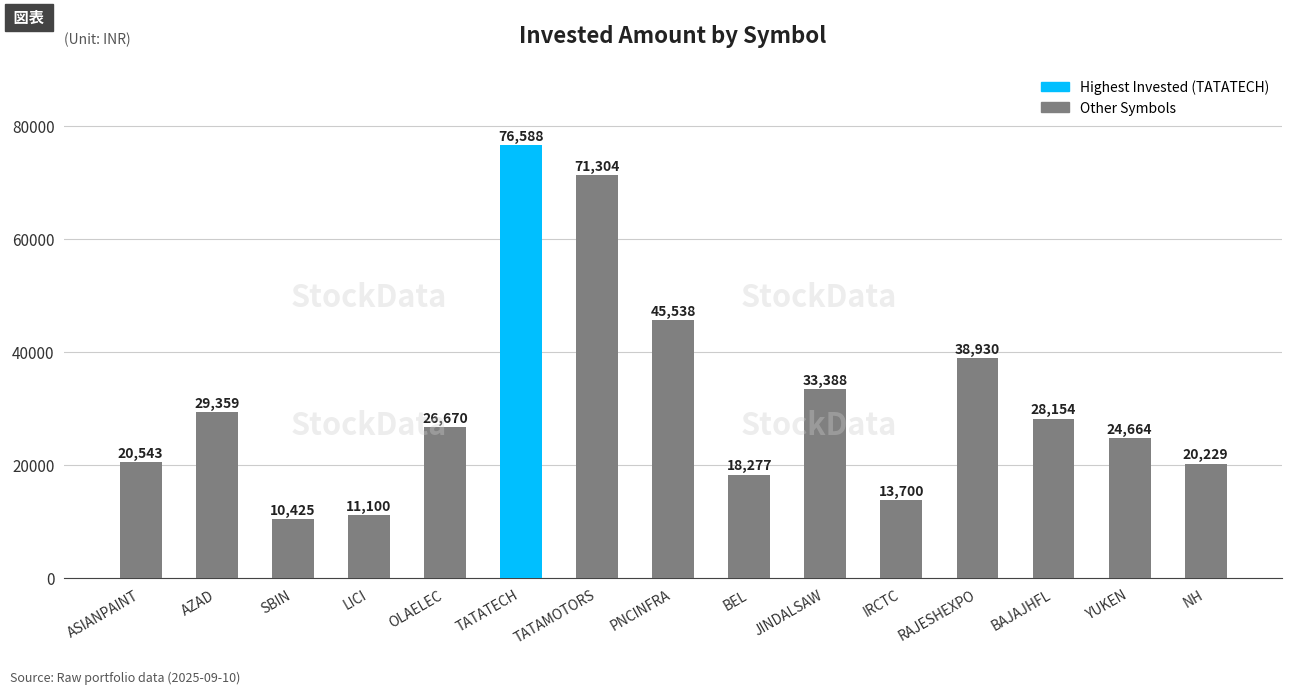

Which category has the lowest value across all series?

SBIN